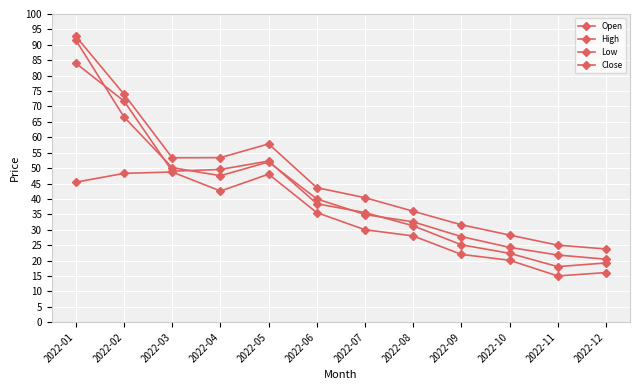

Reading left to right, list all the values displayed in this chart.

Open: 91.5	66.6	50.2	47.5	52.0	40.0	34.9	32.6	27.8	24.3	21.8	20.4
High: 92.7	74.0	53.3	53.4	57.8	43.7	40.4	36.0	31.6	28.3	25.0	23.8
Low: 45.4	48.3	48.7	42.6	48.0	35.6	30.0	28.0	22.0	20.1	15.0	16.1
Close: 84.0	71.8	49.0	49.6	52.3	38.4	35.6	31.3	25.1	22.4	18.0	19.2